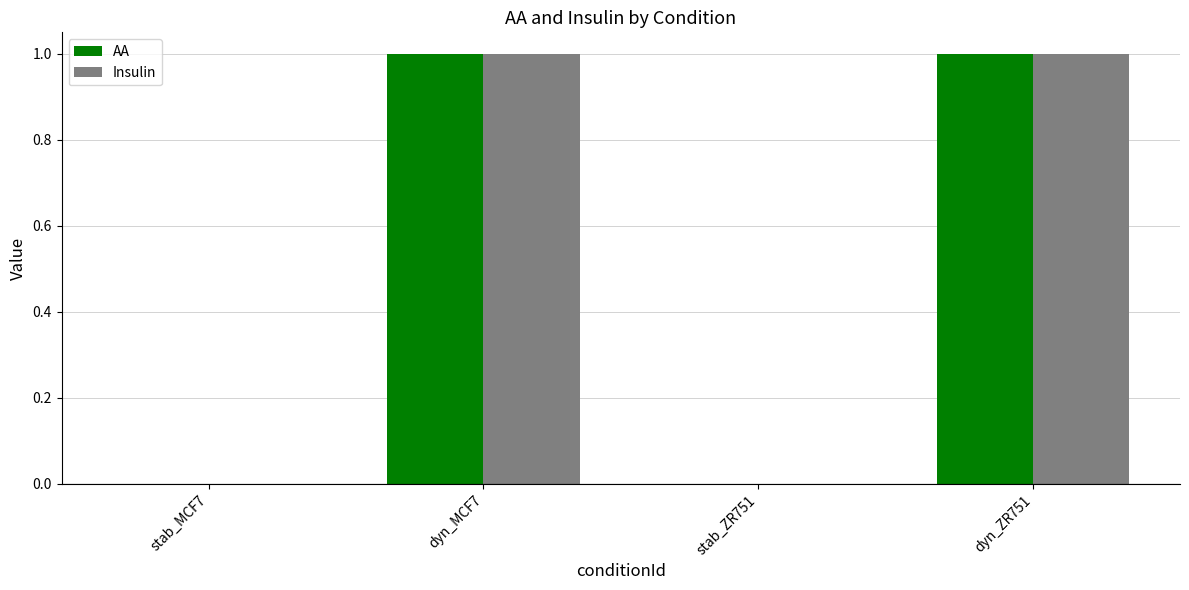

The Insulin series shows 0 at stab_ZR751. True or false?

True